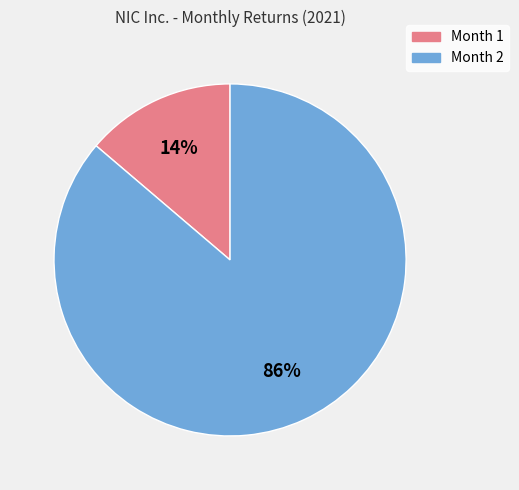

Which slice is the largest?

Month 2